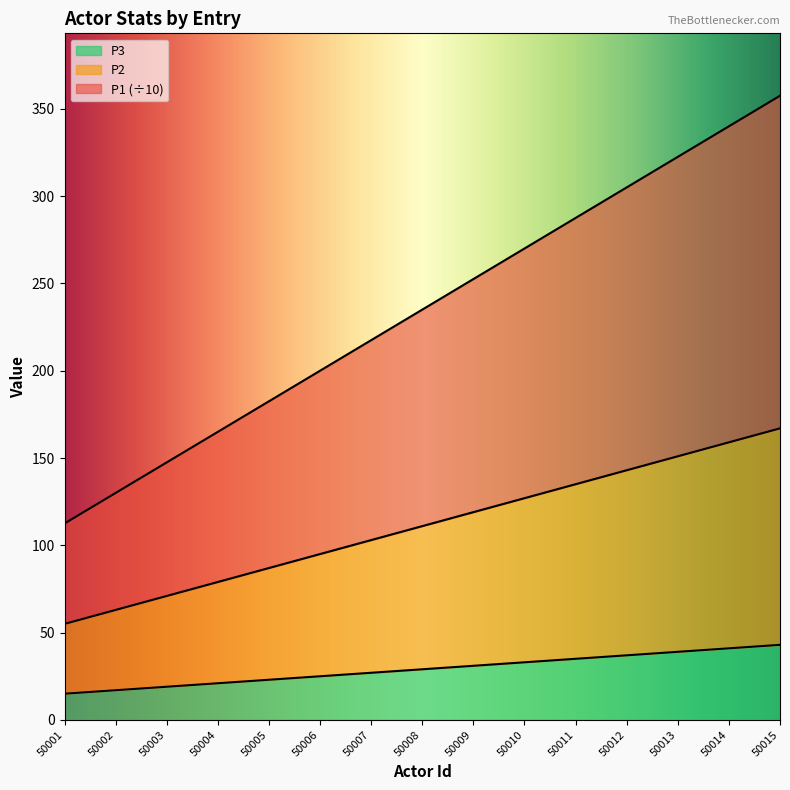

What is the total value across all series at 50001?

112.5